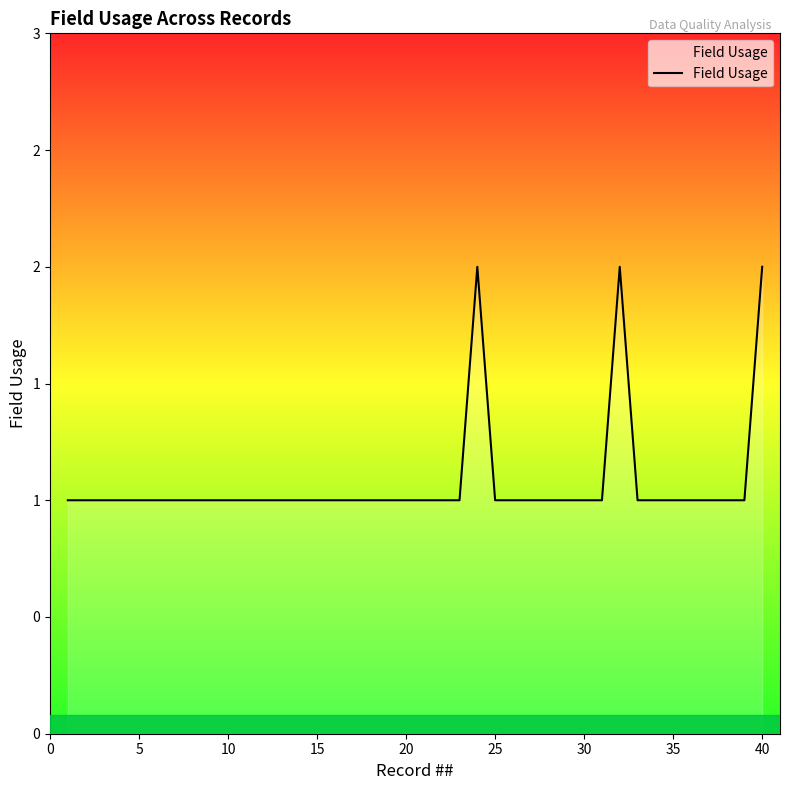

Does the chart have visible grid lines?

No